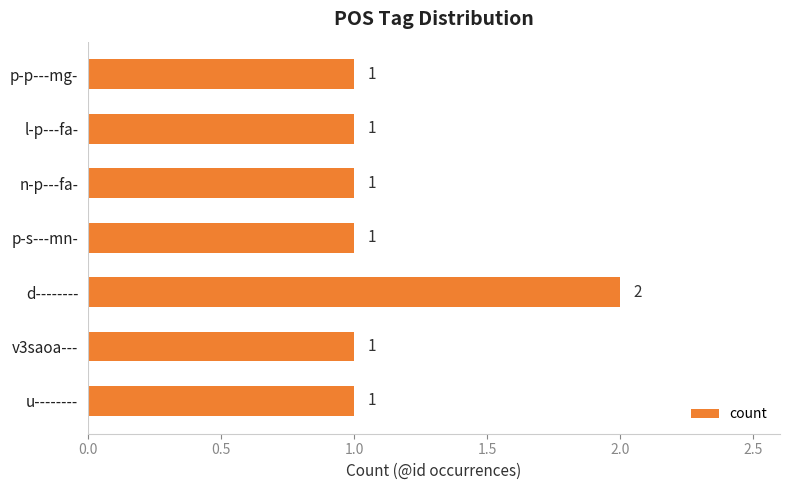

What is the difference between the maximum and minimum values?

1